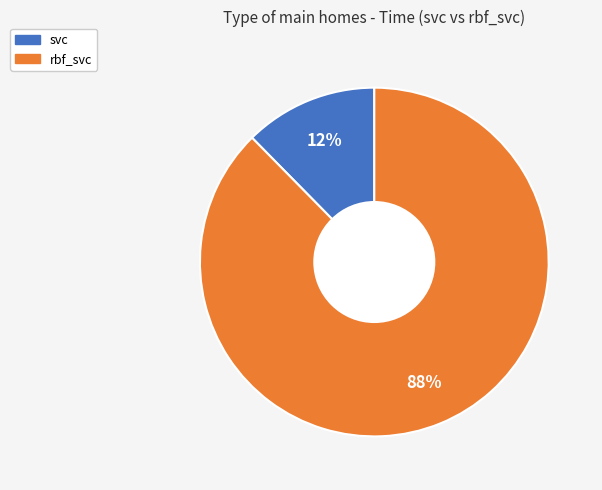

Which category accounts for the majority?

rbf_svc